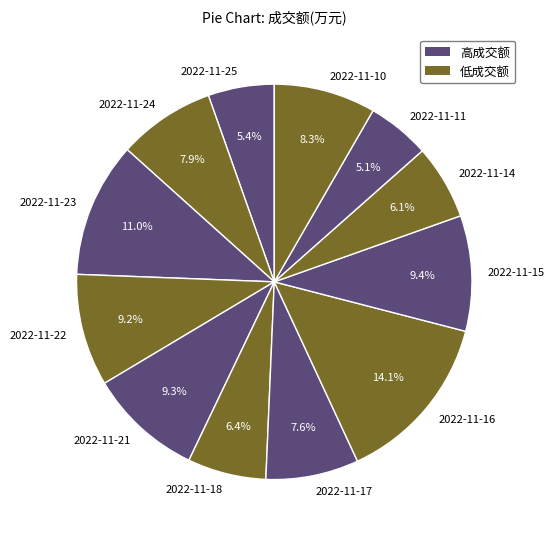

What is the largest slice in the pie chart?

2022-11-16